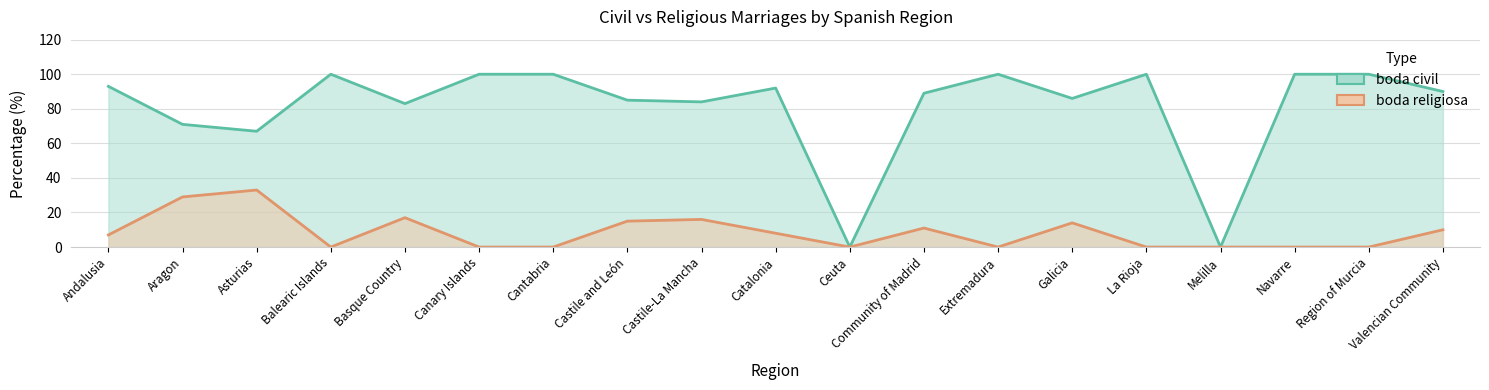

Reading left to right, what are all the values shown in this chart?

boda civil: Andalusia=93	Aragon=71	Asturias=67	Balearic Islands=100	Basque Country=83	Canary Islands=100	Cantabria=100	Castile and León=85	Castile-La Mancha=84	Catalonia=92	Ceuta=0	Community of Madrid=89	Extremadura=100	Galicia=86	La Rioja=100	Melilla=0	Navarre=100	Region of Murcia=100	Valencian Community=90
boda religiosa: Andalusia=7	Aragon=29	Asturias=33	Balearic Islands=0	Basque Country=17	Canary Islands=0	Cantabria=0	Castile and León=15	Castile-La Mancha=16	Catalonia=8	Ceuta=0	Community of Madrid=11	Extremadura=0	Galicia=14	La Rioja=0	Melilla=0	Navarre=0	Region of Murcia=0	Valencian Community=10